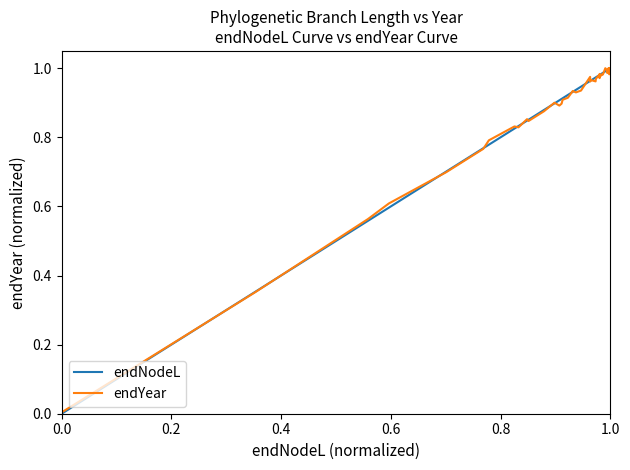

What is the maximum value for endYear?

1.0